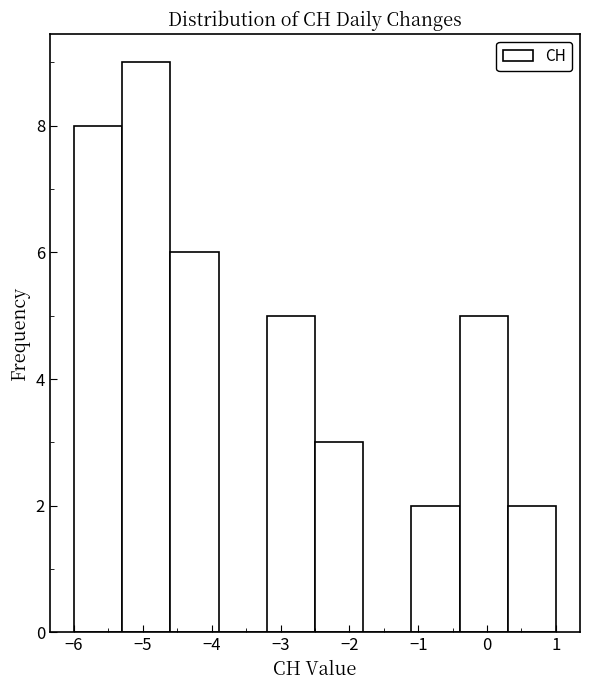

What is the height of the bar covering 0.3 to 1.0 on the x-axis? The values are not printed on the chart, so give them approximately, as read against the axis.

2